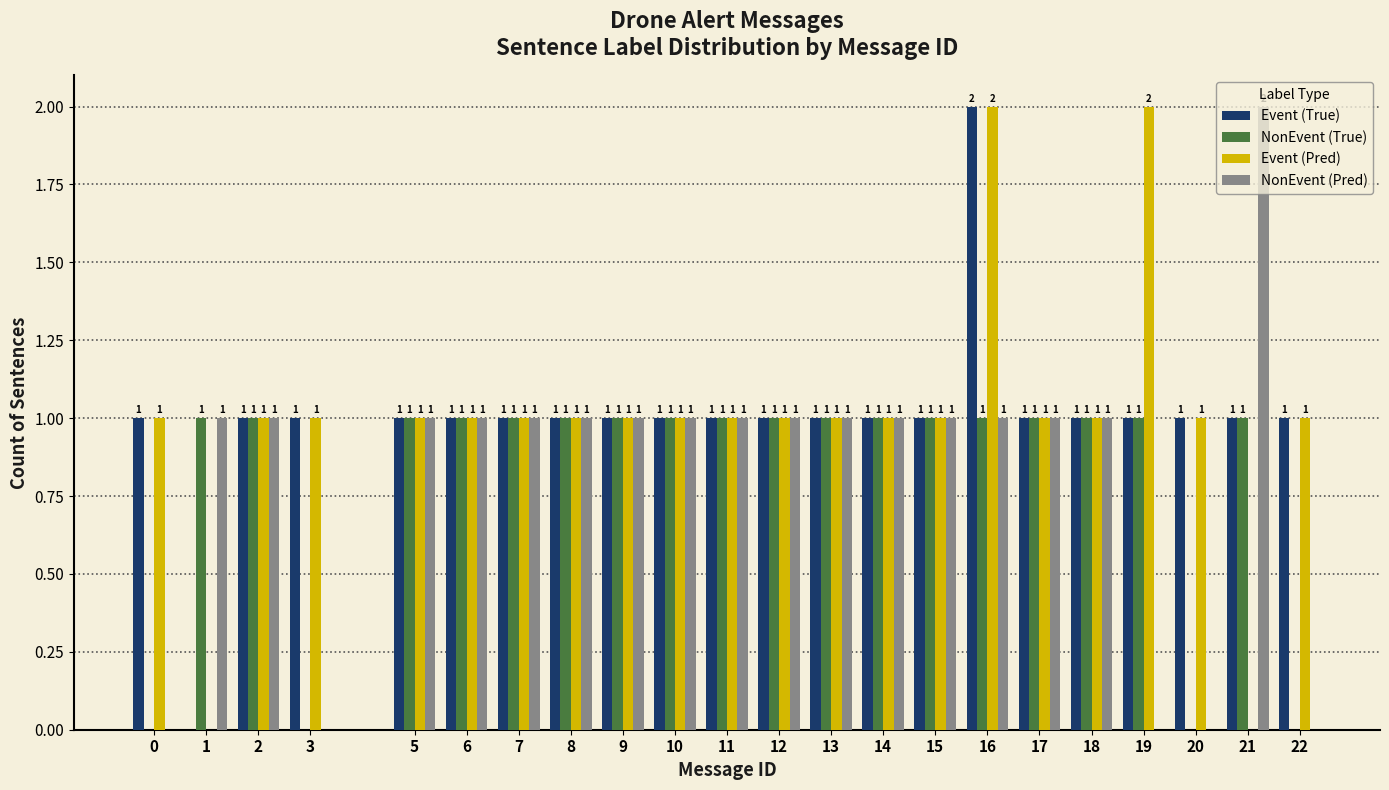

How many Event (Pred) values are between 1 and 2?

20